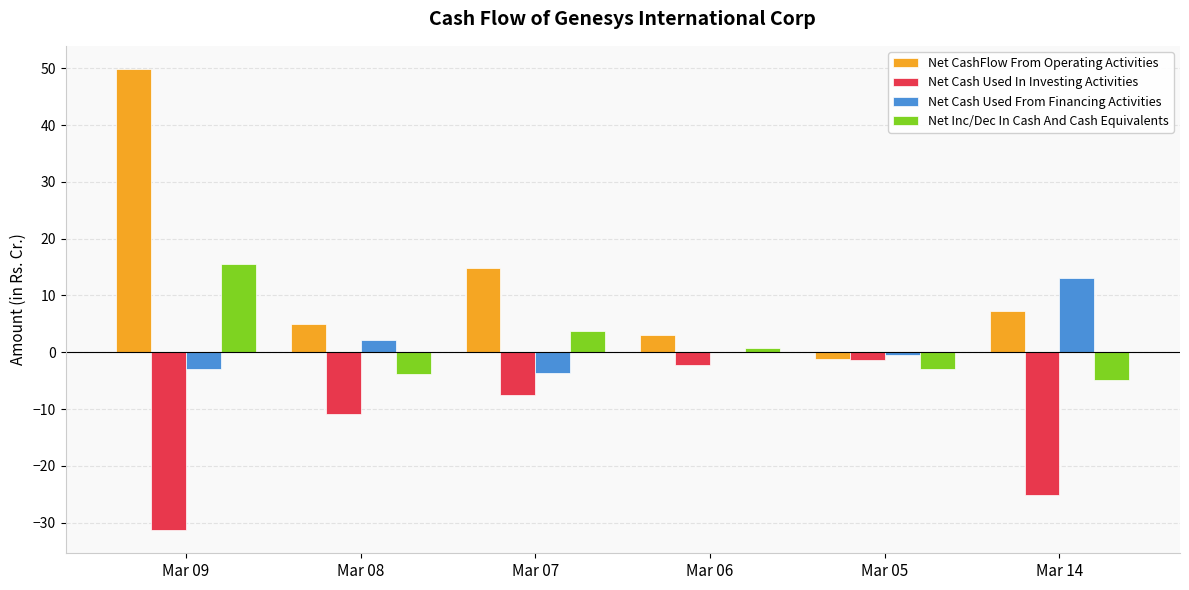

What is the sum of the Net Cash Used In Investing Activities values at Mar 14 and Mar 08?

-36.2